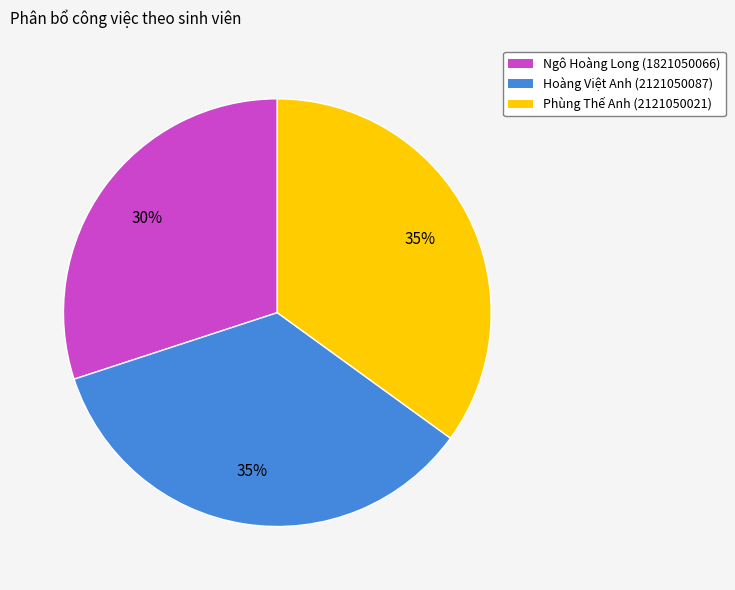

What percentage is the Phùng Thế Anh slice, to the nearest percent?

35%